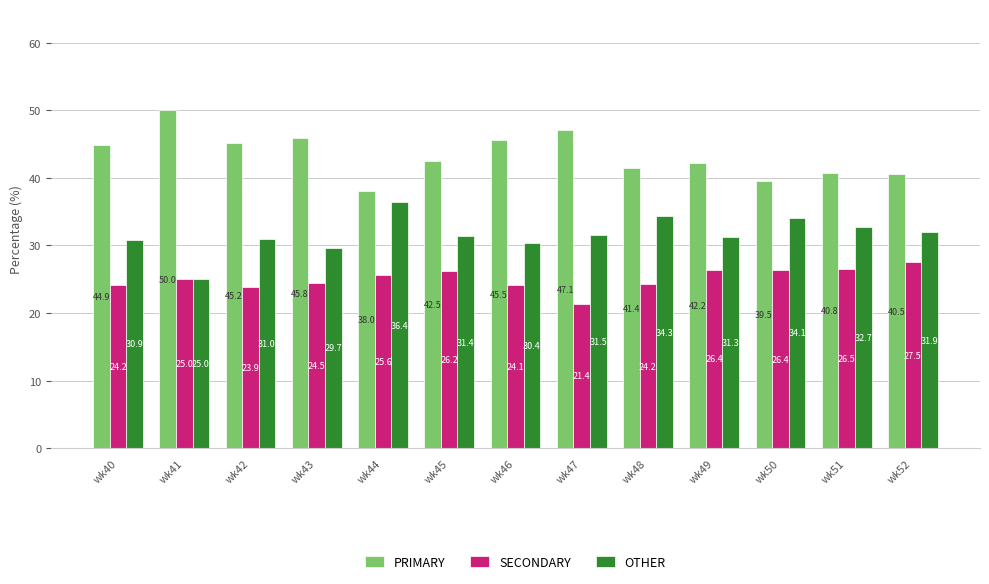

How many data points in SECONDARY are less than 25?

6